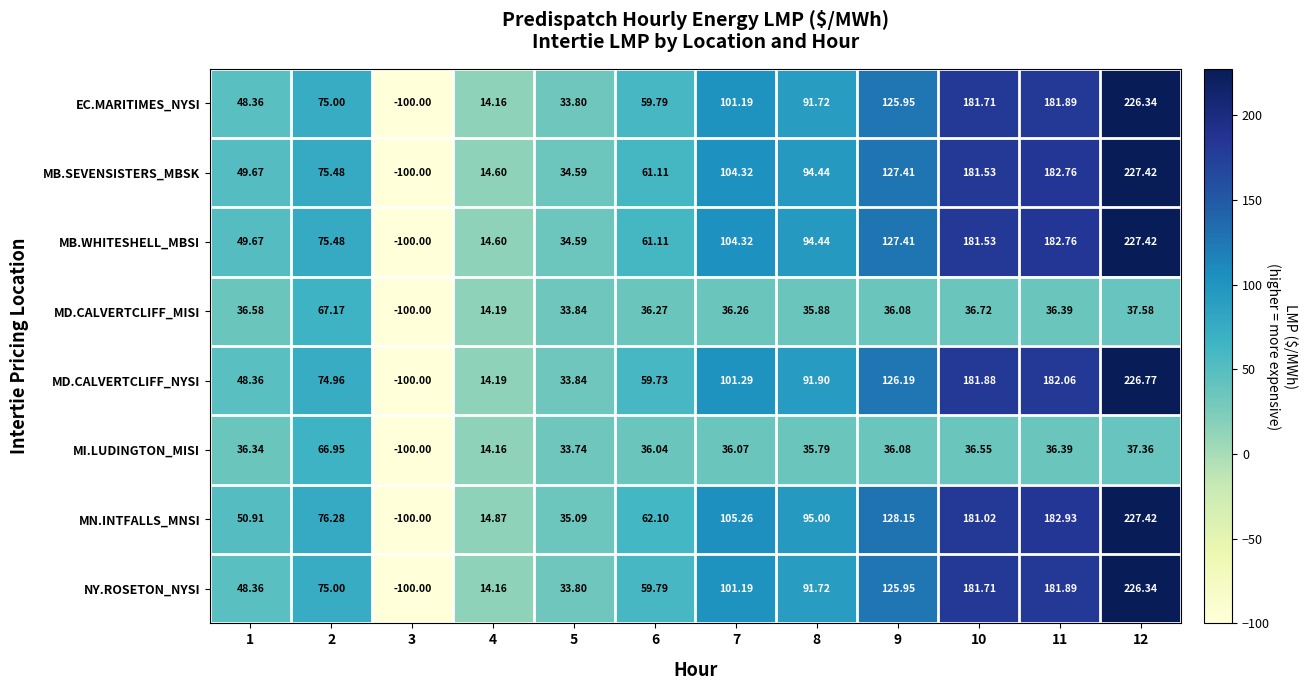

How many values in the EC.MARITIMES_NYSI series exceed 91?

6